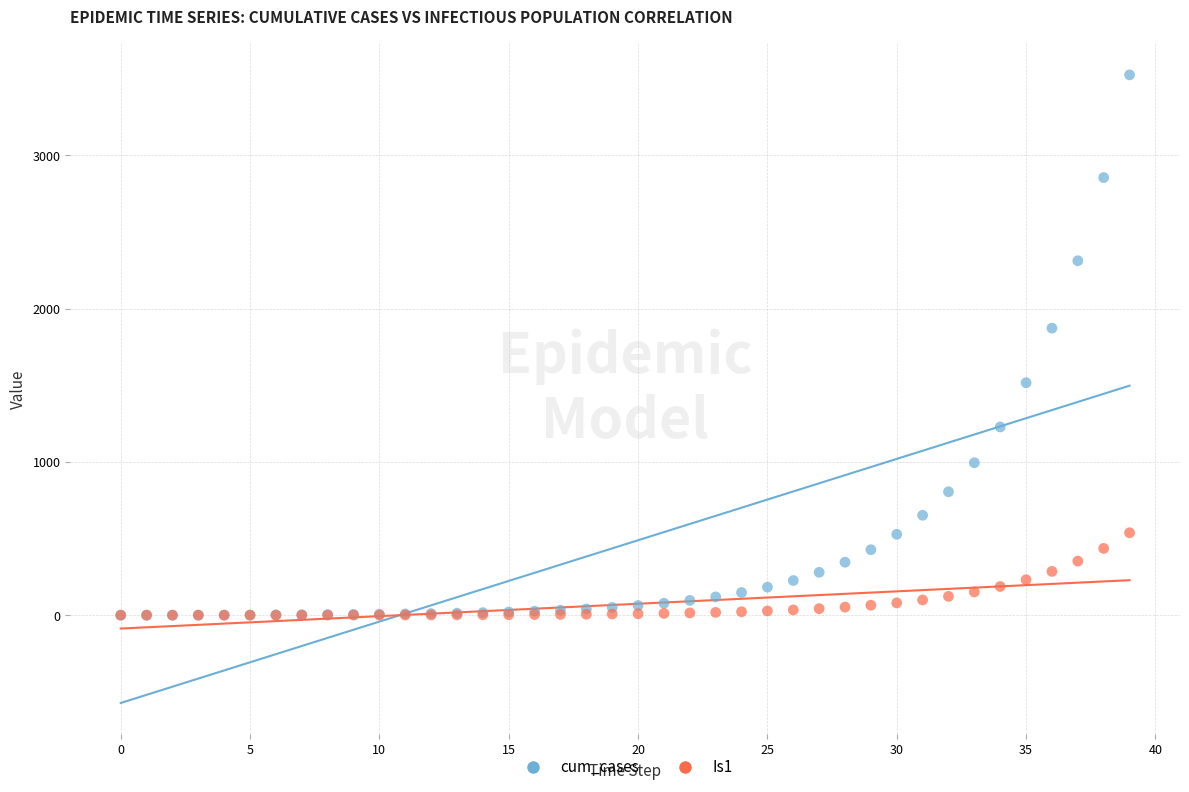

What are all the series names shown in the legend?

cum_cases, Is1